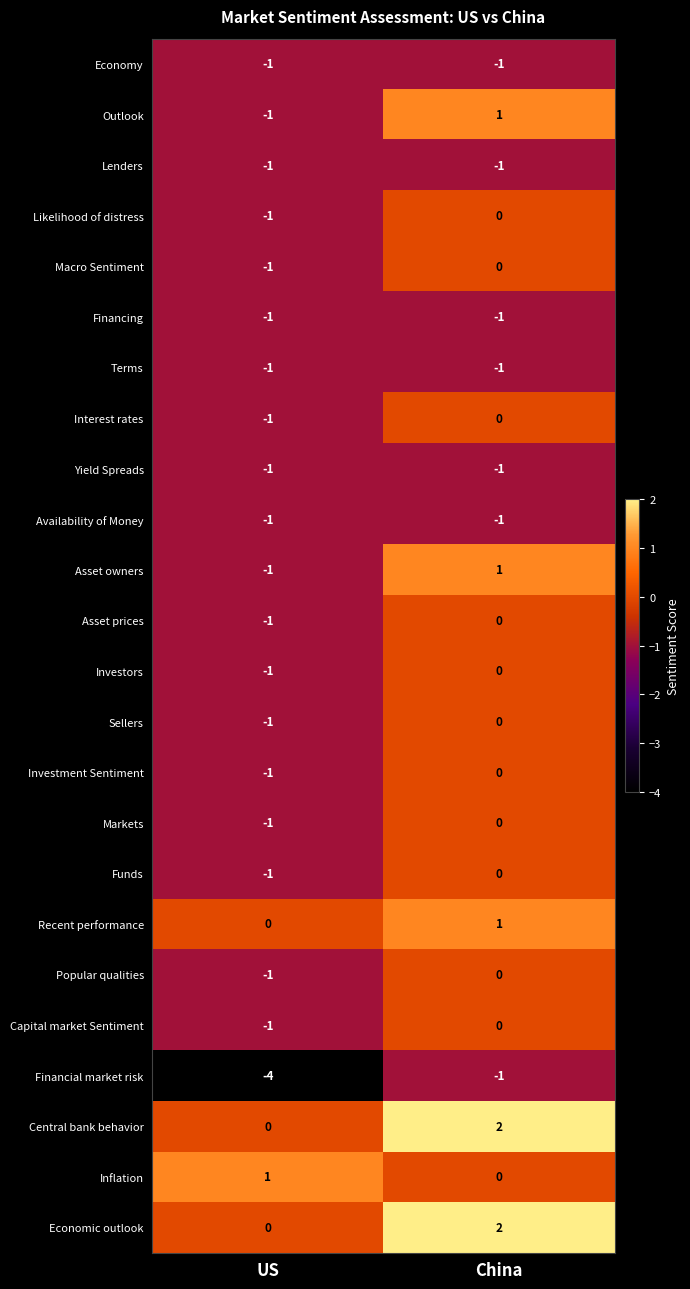

At which category is the sum across all series the highest?

China